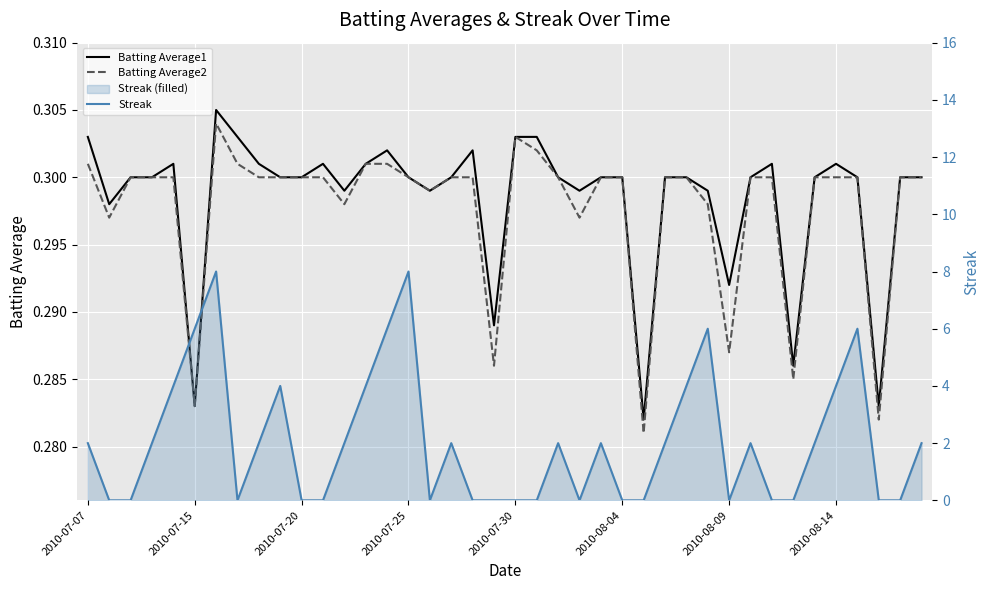

Which series ends up on top after the final intersection of Batting Average2 and Streak?

Streak